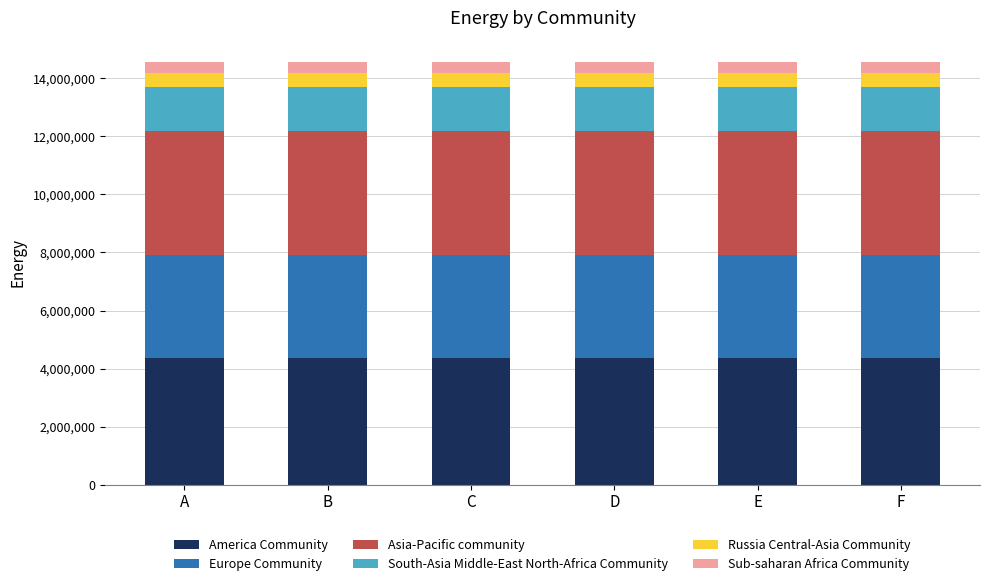

What is the minimum value for America Community?

4369042